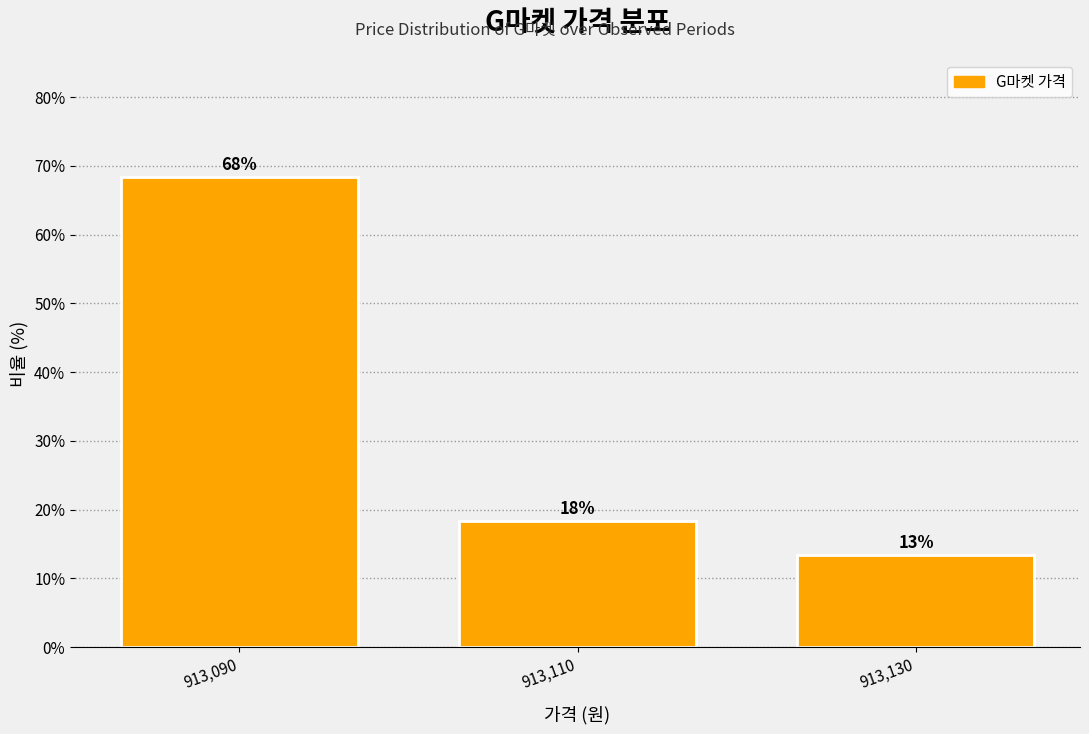

How many bars are there in total?

3